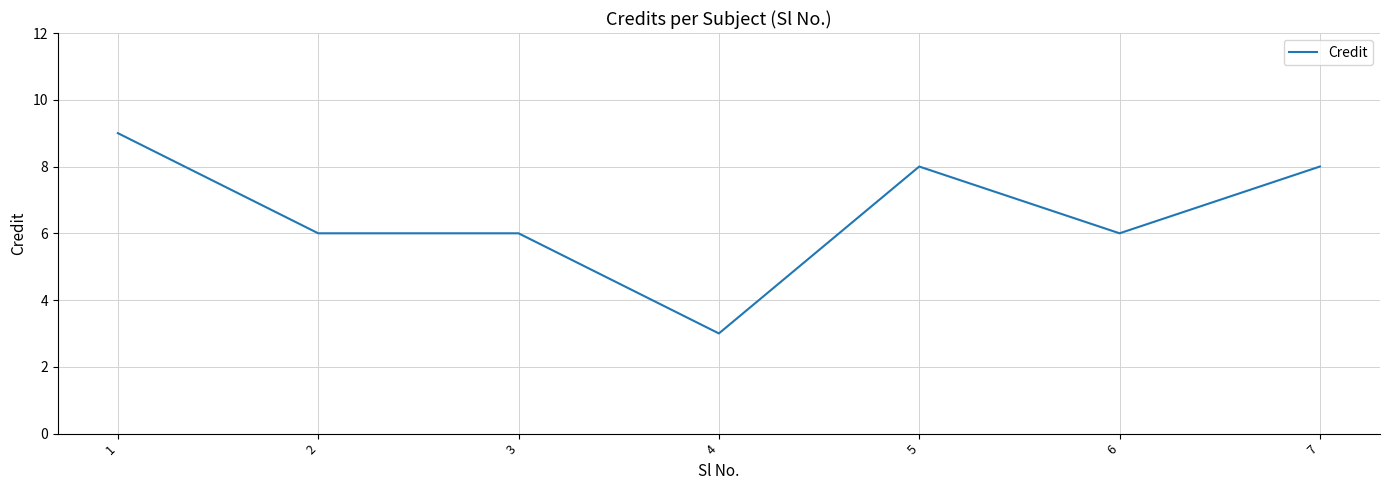

What is the difference between the maximum and second lowest values?

3